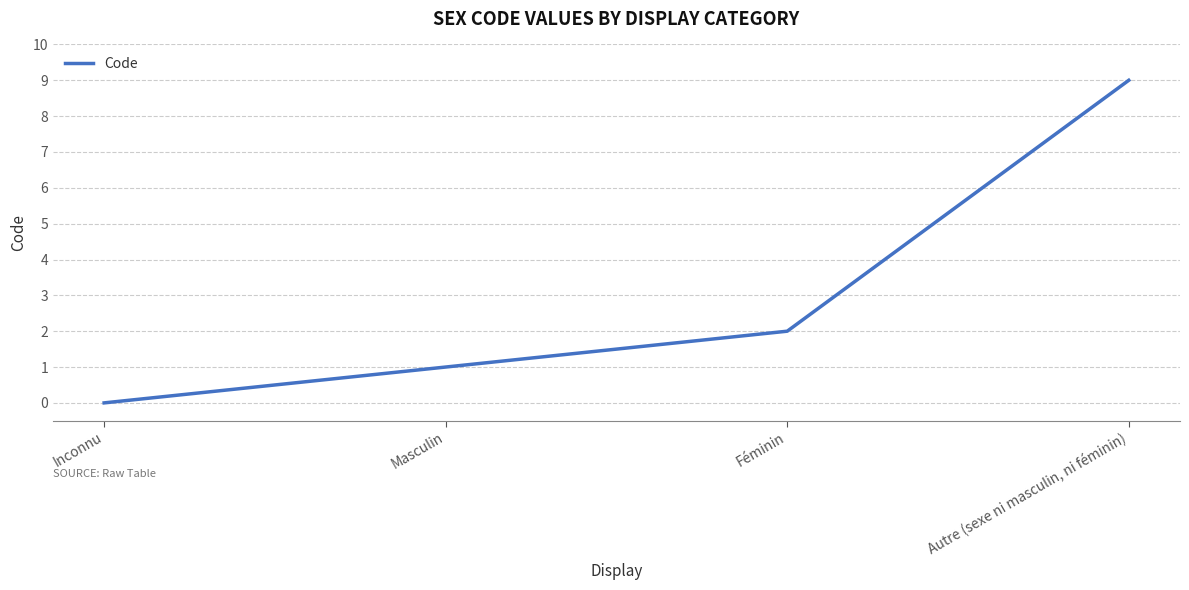

Rank the categories by value from lowest to highest.

Inconnu, Masculin, Féminin, Autre (sexe ni masculin, ni féminin)